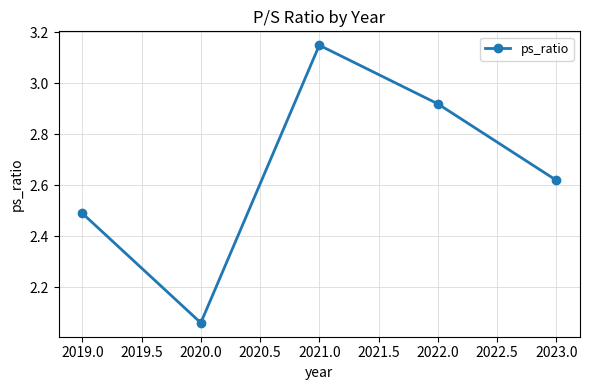

Which category has the lowest value across all series?

2020.0